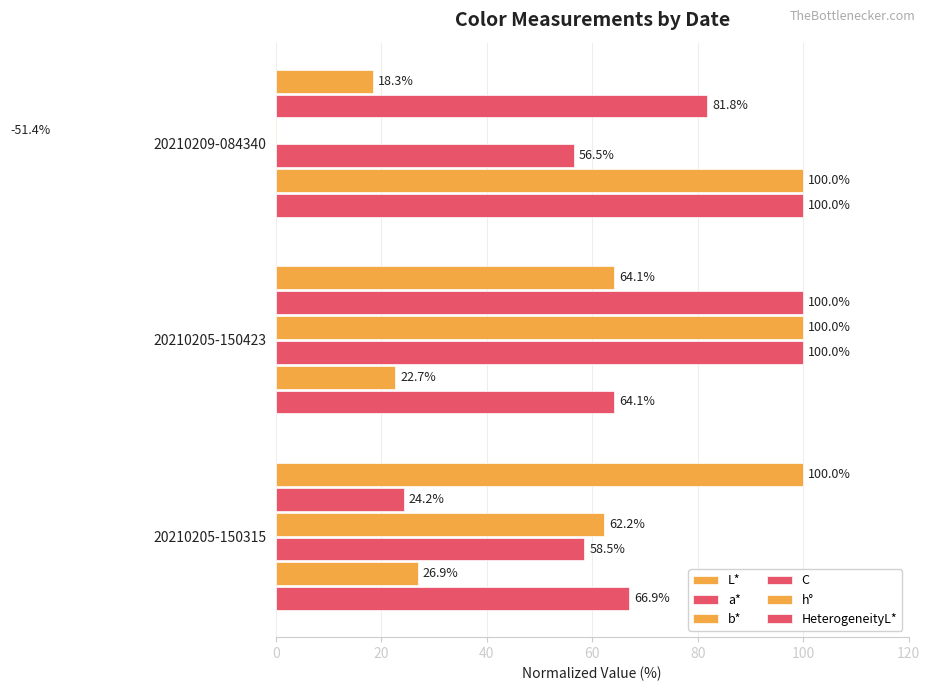

How many bars are there in total?

18